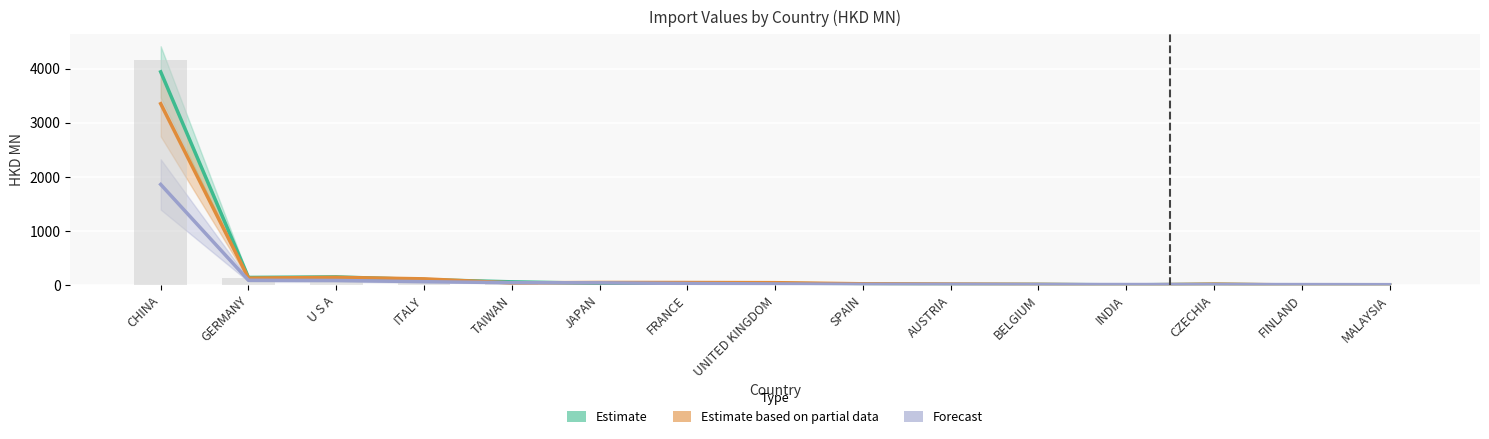

What is the label of the 1st bar from the left?

CHINA